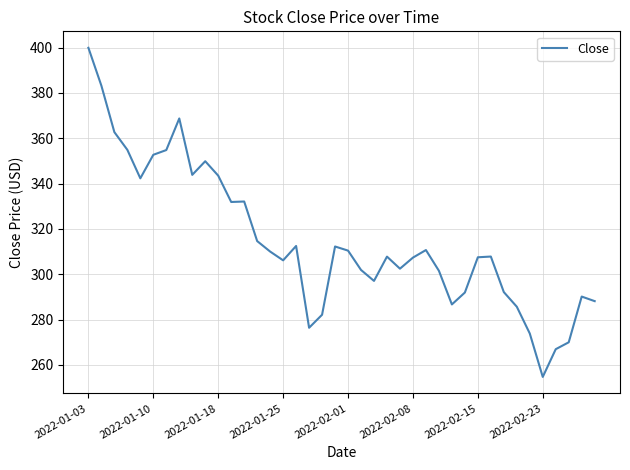

What is the minimum value shown in the chart?

254.7